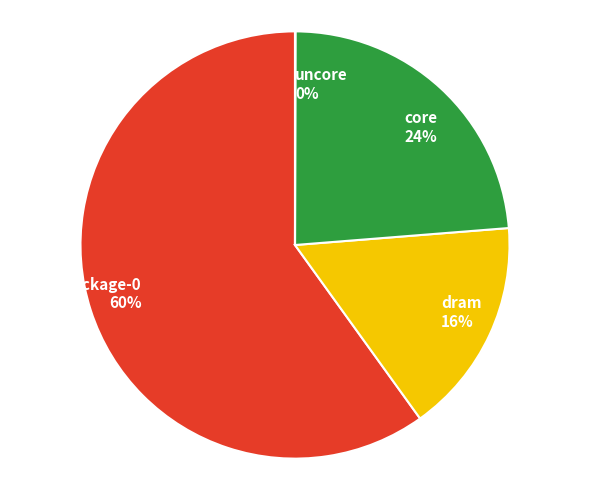

Do package-0 and core together represent more than half of the pie?

Yes